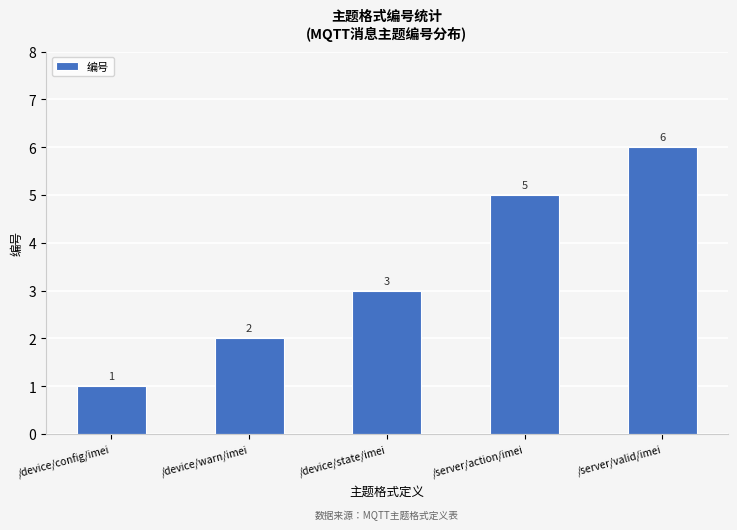

What is the difference between the values at /server/valid/imei and /device/state/imei?

3